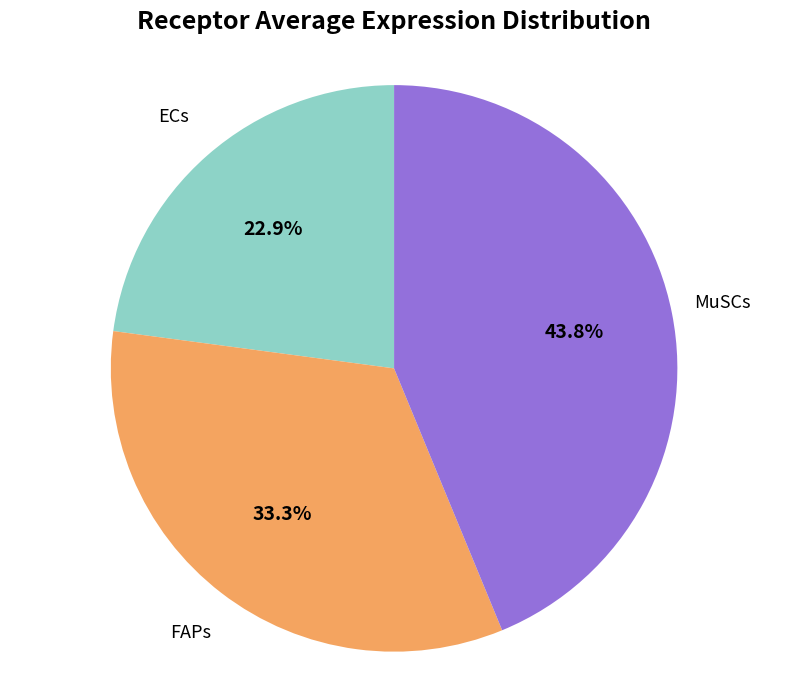

Is there any slice that represents more than half of the pie?

No